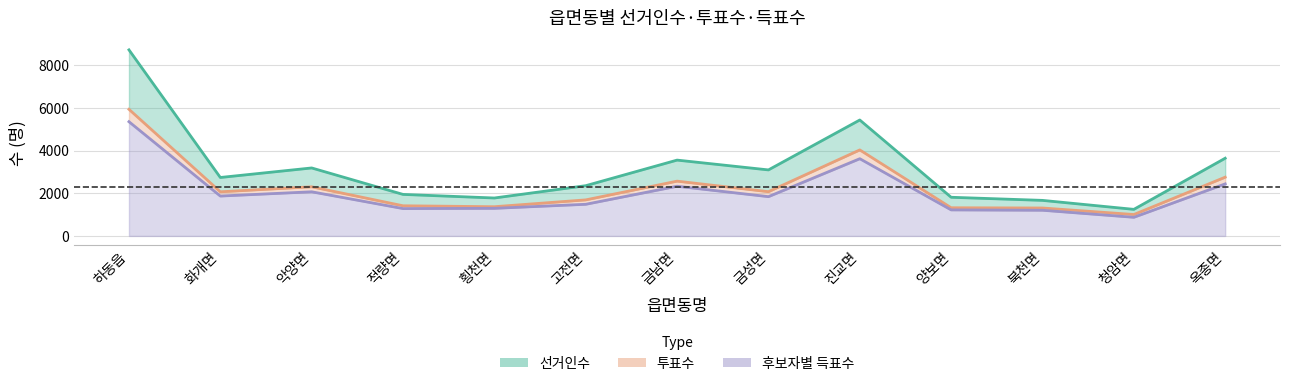

What is the label of the 4th point from the right?

양보면